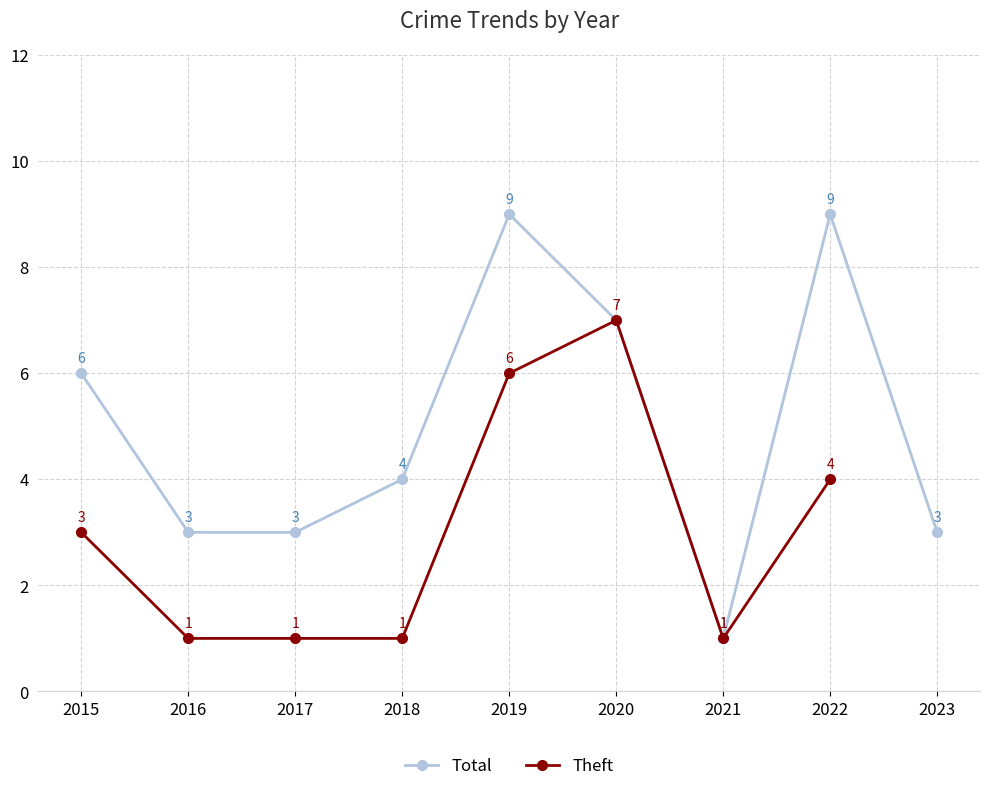

What is the approximate value of Total at 2015?

6